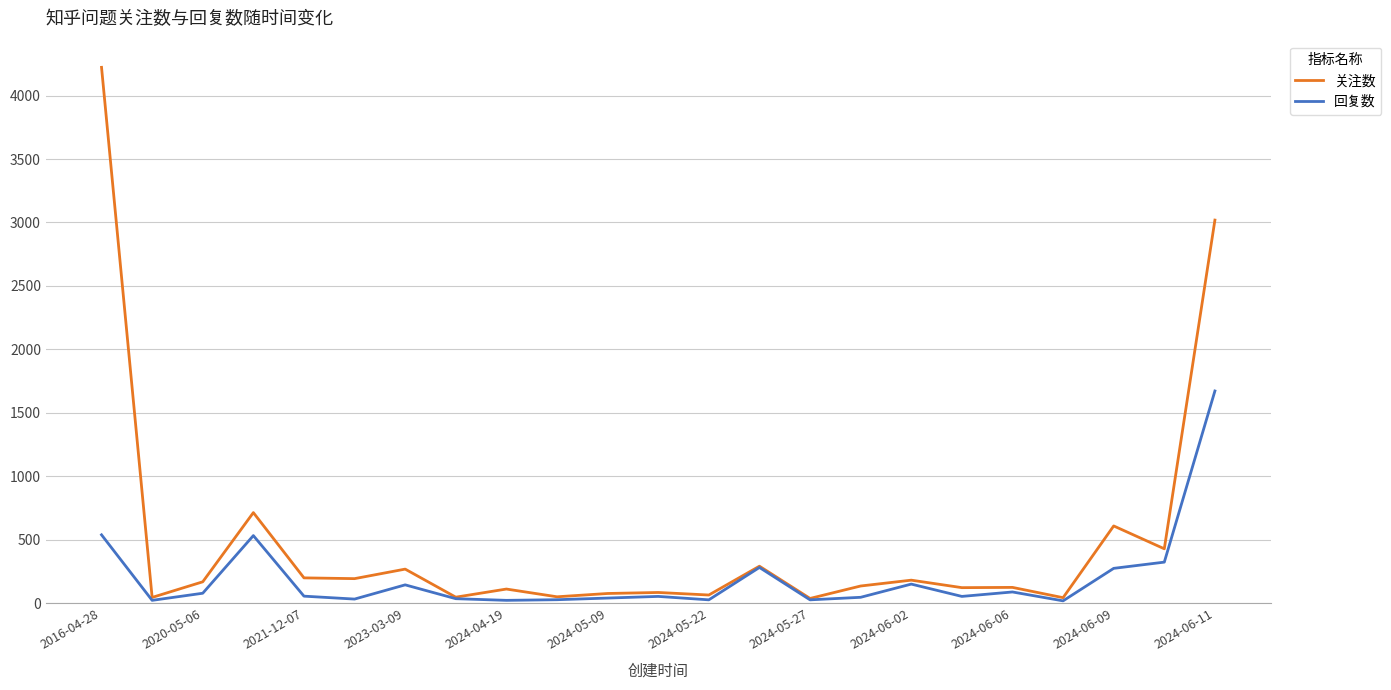

List the series in order of their overall mean, highest first.

关注数, 回复数